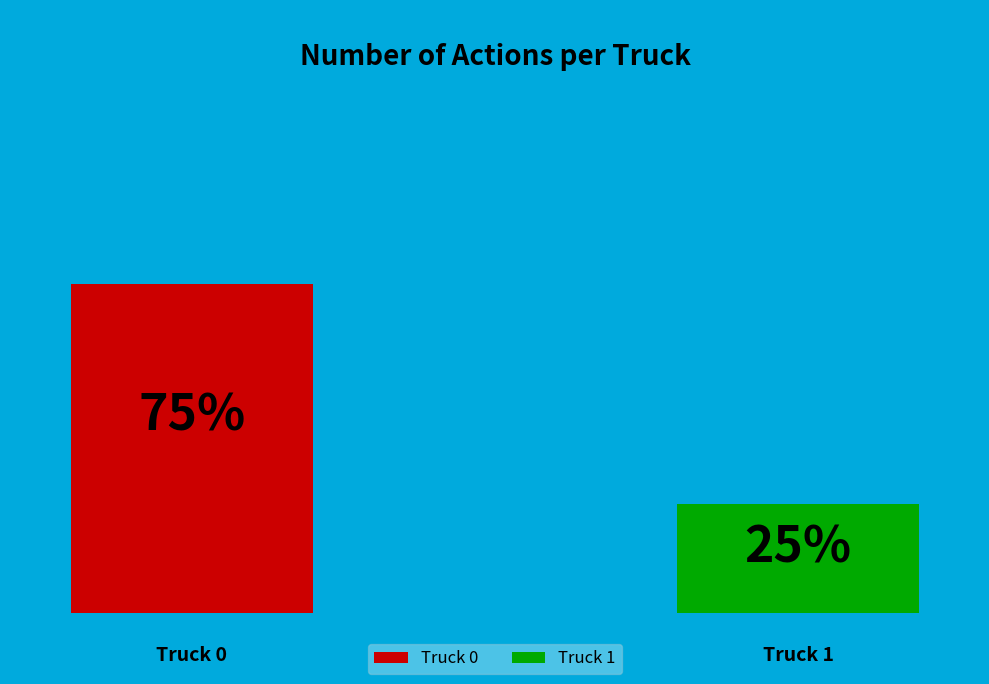

Is it true that Truck 1 is 14% of the pie?

False